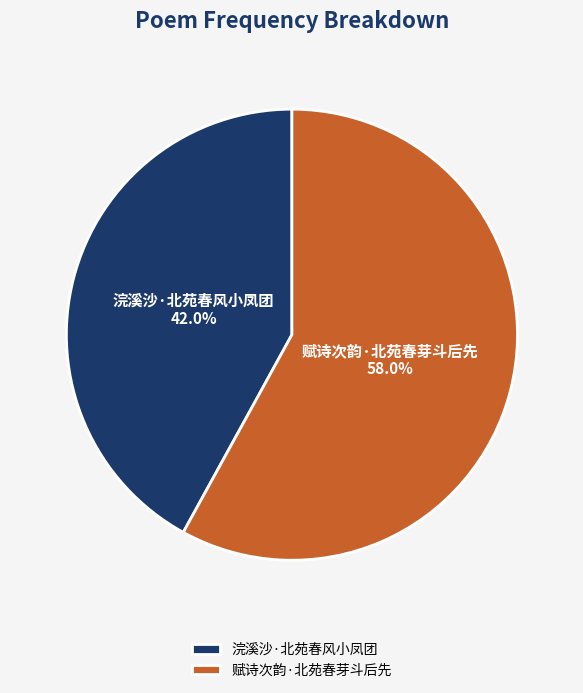

What percentage is the 浣溪沙·北苑春风小凤团 slice, to the nearest percent?

42%